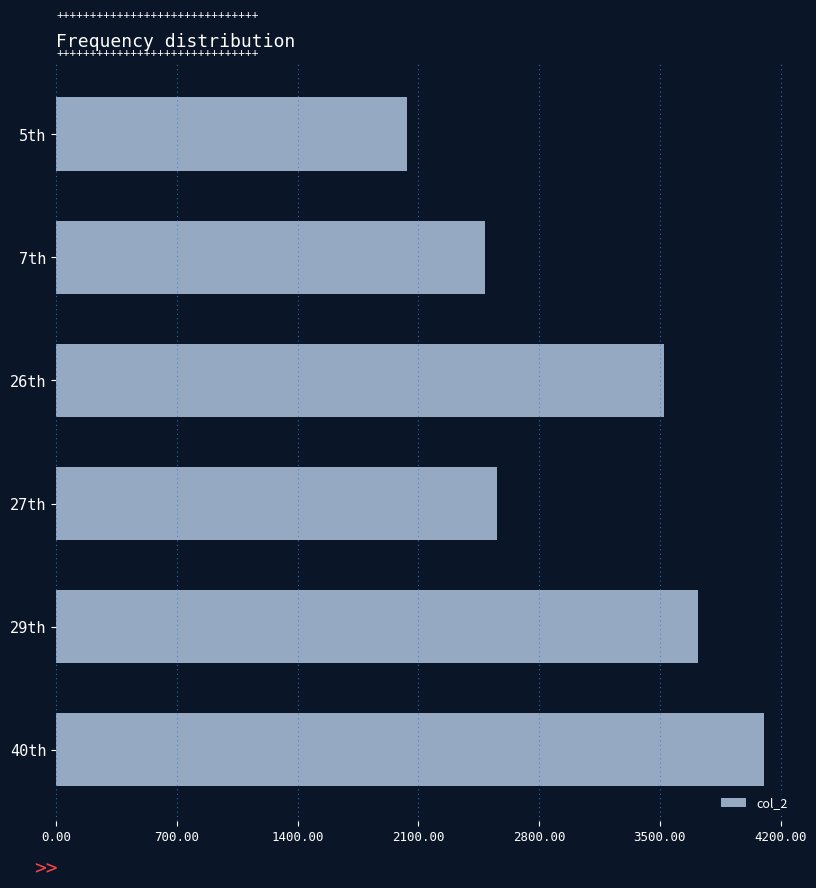

What is the ratio of the value at 5th to the value at 27th?

0.8